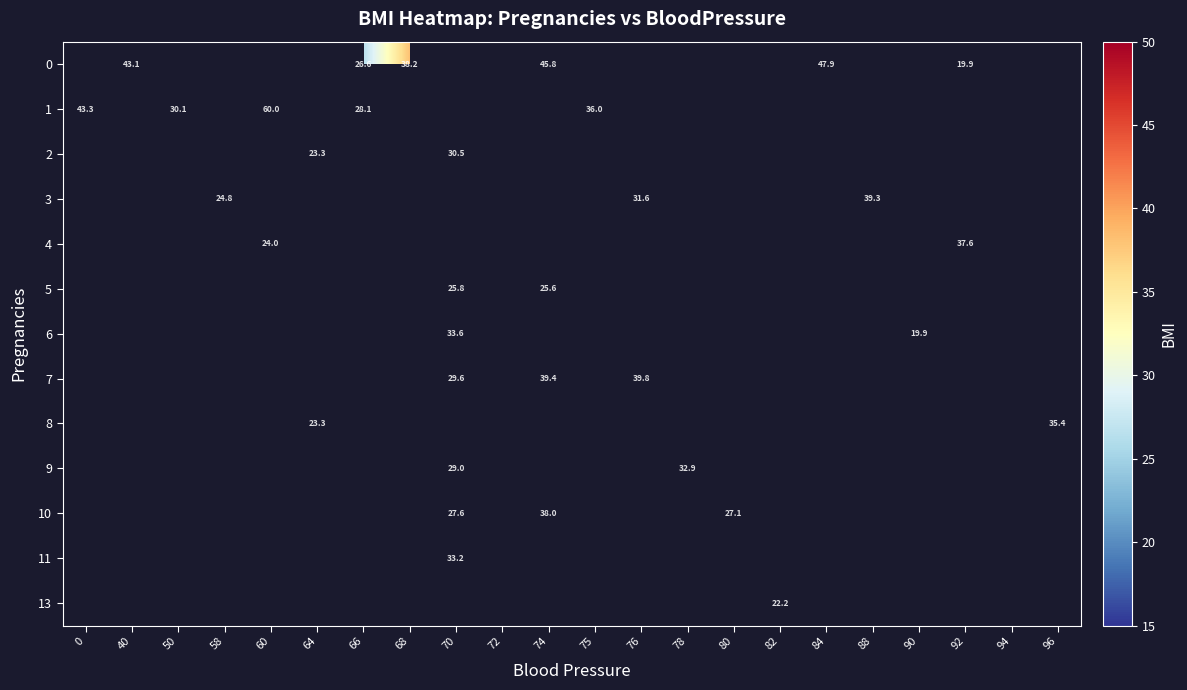

What is the sum of the 9 values at 70 and 92?

29.0